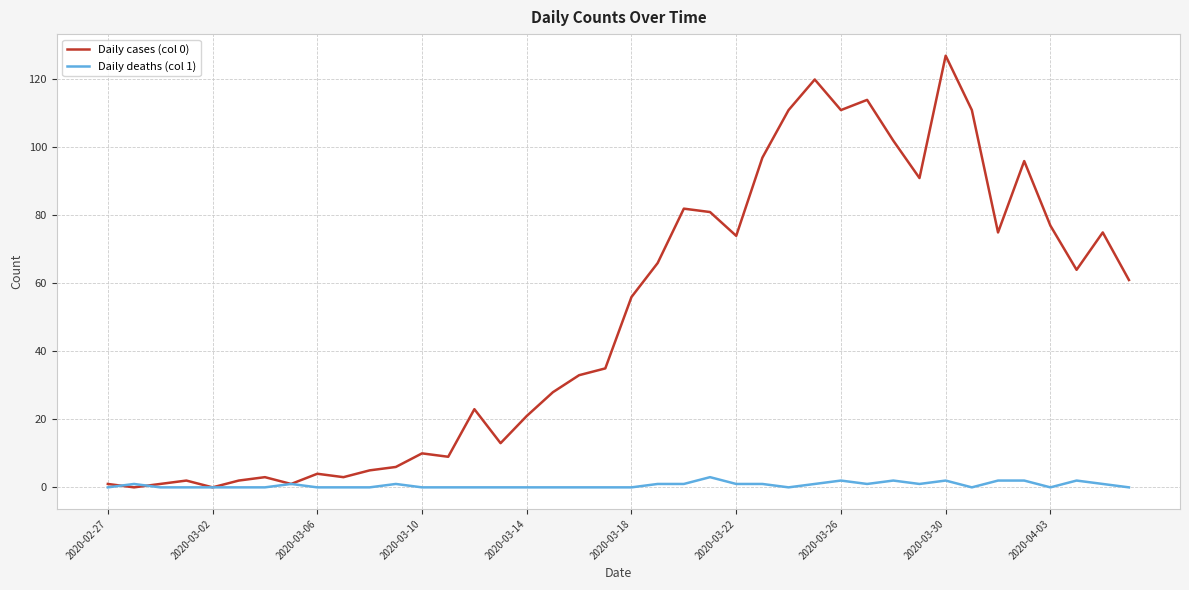

Which series has the largest total across all categories?

Daily cases (col 0)